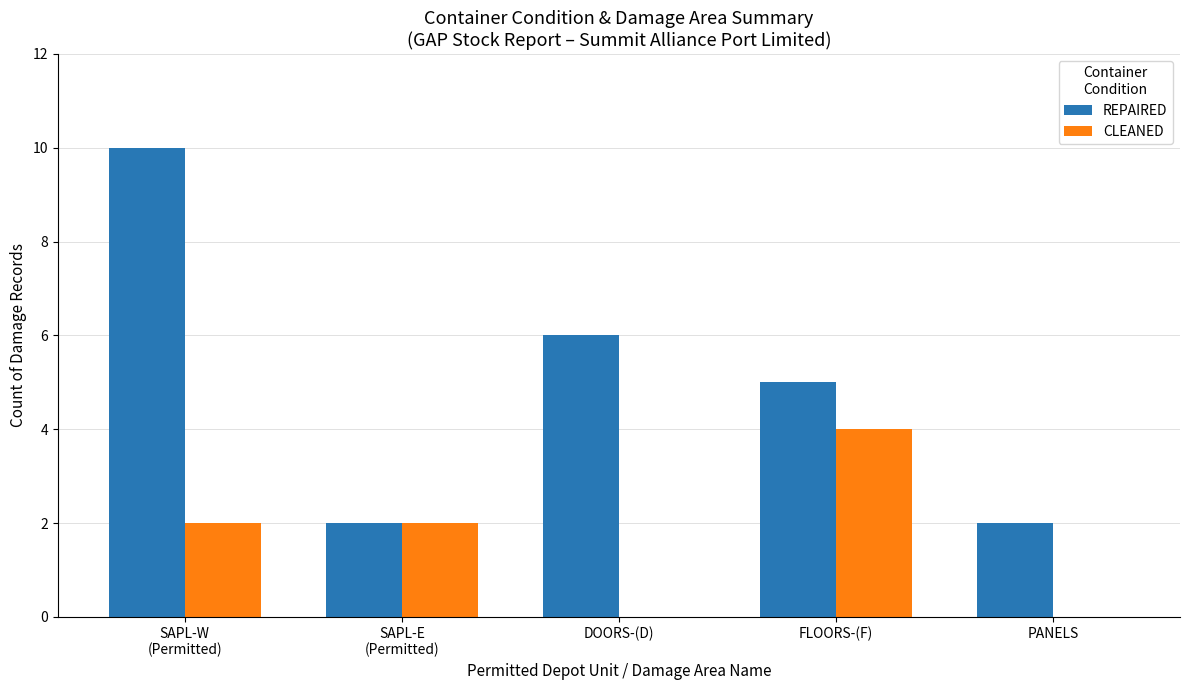

Between DOORS-(D) and PANELS, which series saw the biggest shift?

REPAIRED